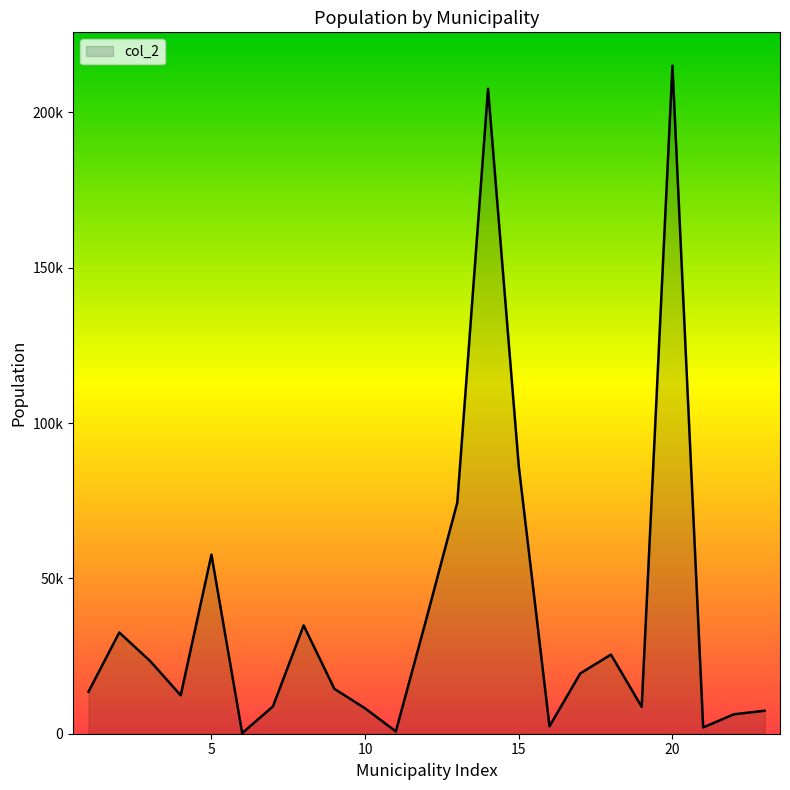

Where is the first local minimum?

4